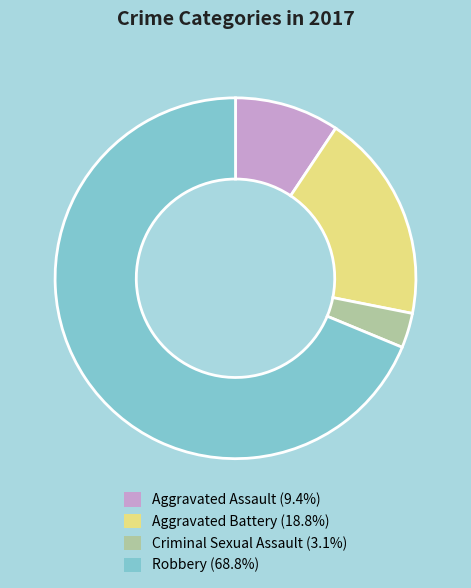

Rank the categories by value from highest to lowest.

Robbery, Aggravated Battery, Aggravated Assault, Criminal Sexual Assault